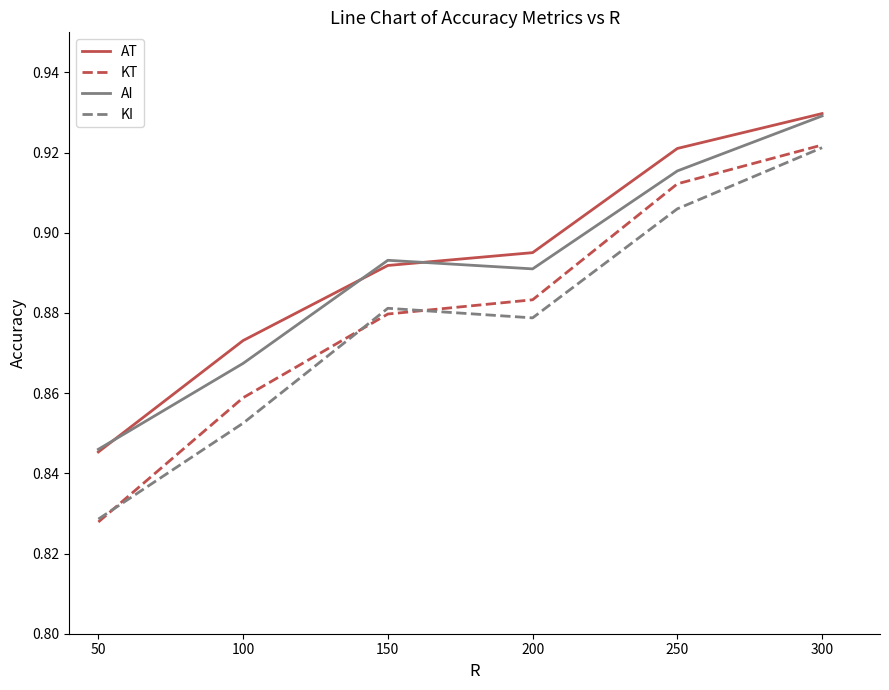

Does the chart display data point markers on the line(s)?

No